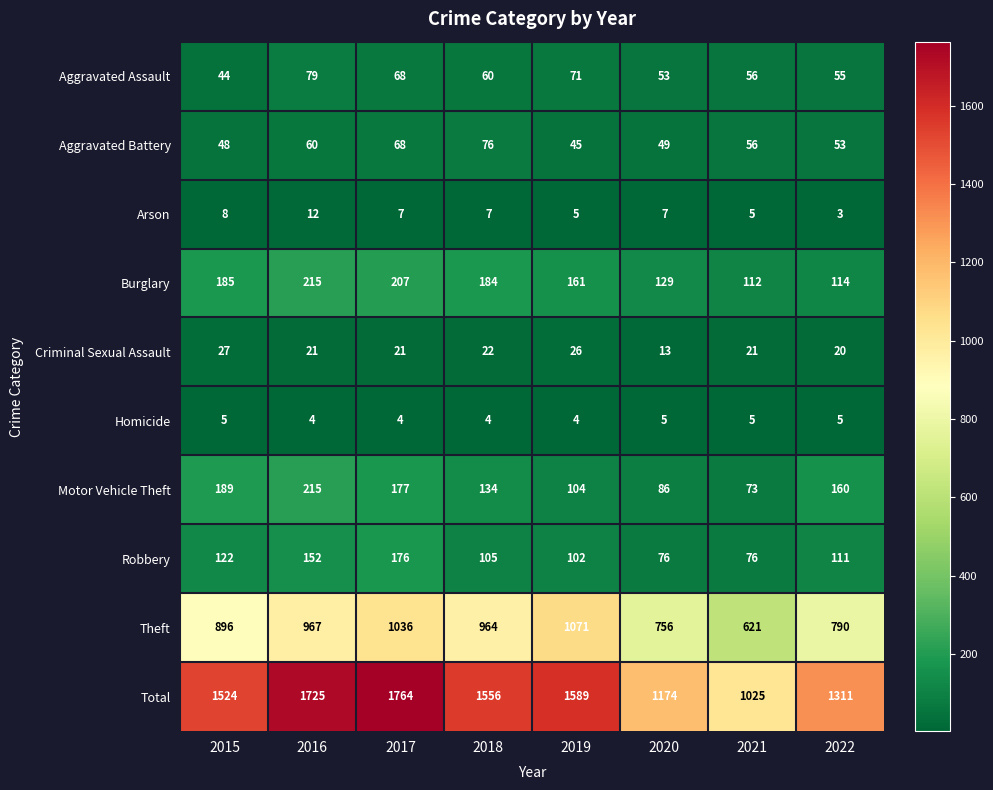

Which series has the largest range (max minus min)?

Total